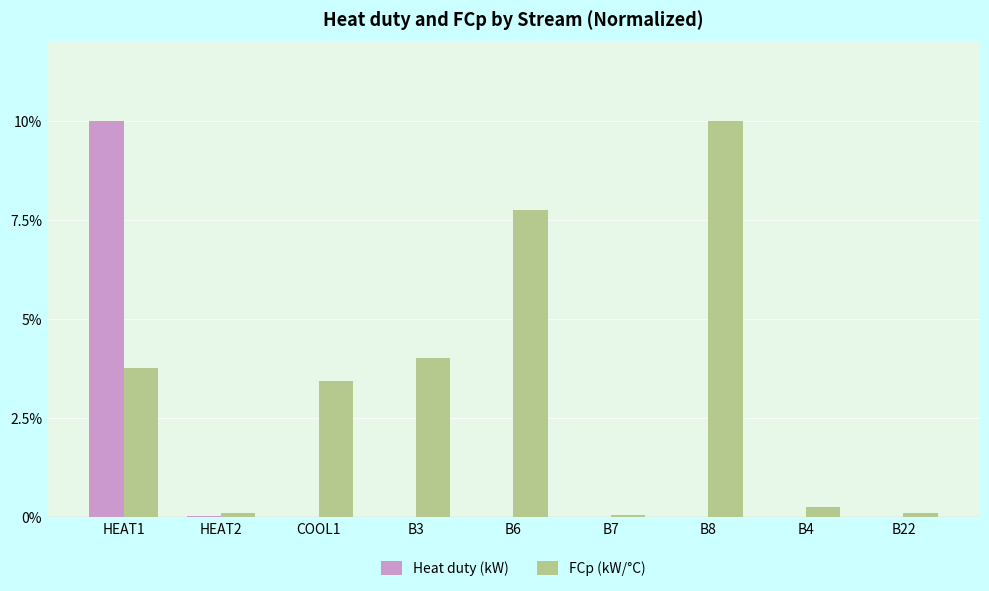

What are all the series names shown in the legend?

Heat duty (kW), FCp (kW/°C)